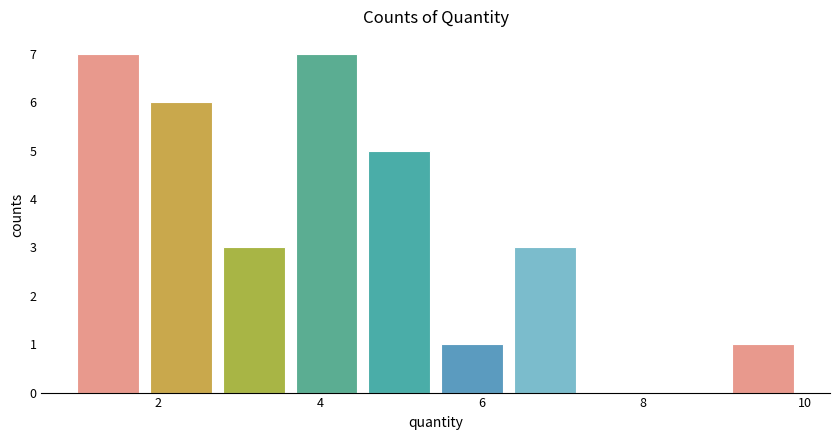

Reading left to right, transcribe this chart: for each bar, give the range it covers on the x-axis and its height. Neither the bar edges nor the heights are printed on the chart, so give them approximately, as read against the axes.

1.0 to 1.9: 7
1.9 to 2.8: 6
2.8 to 3.7: 3
3.7 to 4.6: 7
4.6 to 5.5: 5
5.5 to 6.4: 1
6.4 to 7.3: 3
7.3 to 8.2: 0
8.2 to 9.1: 0
9.1 to 10.0: 1